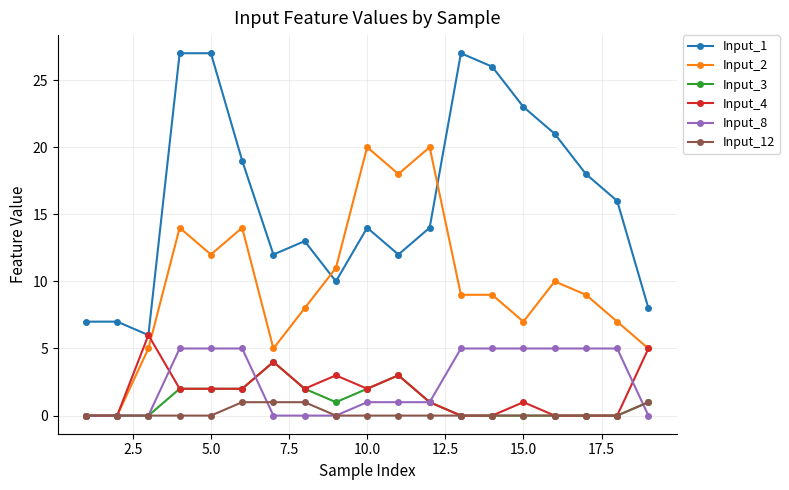

Does the chart have visible grid lines?

Yes